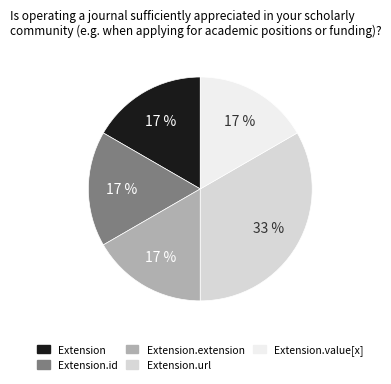

Combined, do Extension.extension and Extension.value[x] account for over 50%?

No